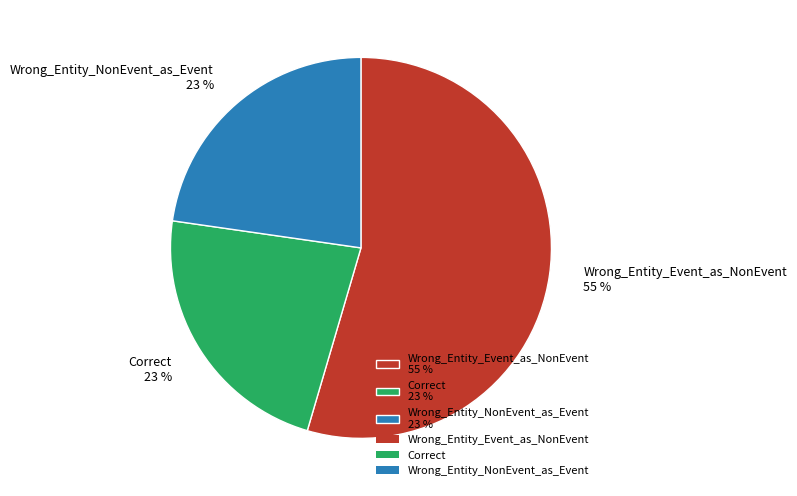

Is it true that Wrong_Entity_NonEvent_as_Event is 23% of the pie?

True